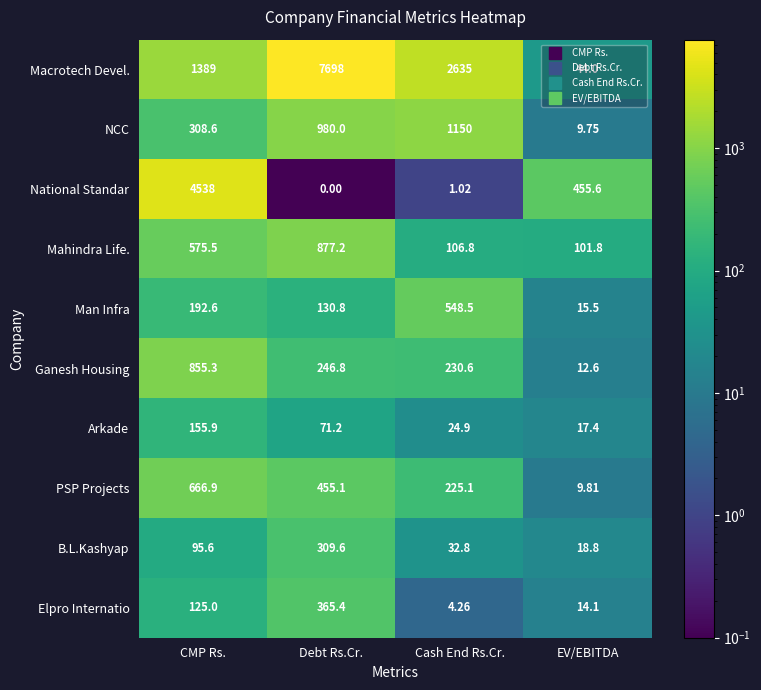

How many data points does each series have?

4